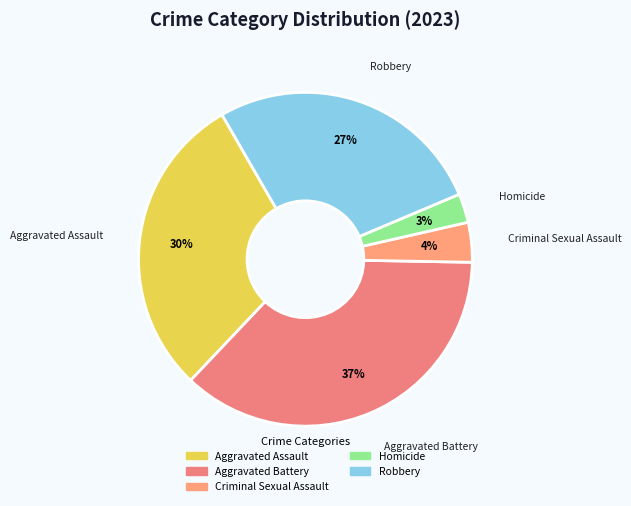

Which slice is the smallest?

Homicide